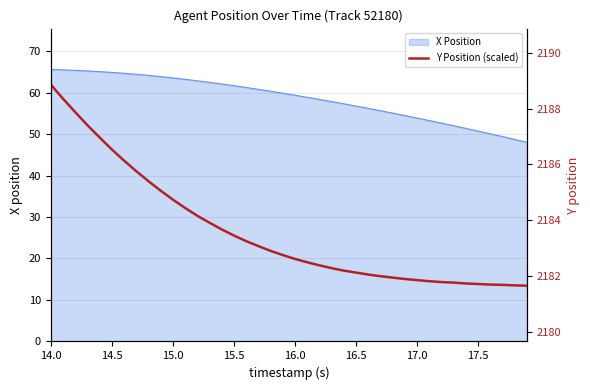

The value of X Position at 17.0 is 53.9. True or false?

True